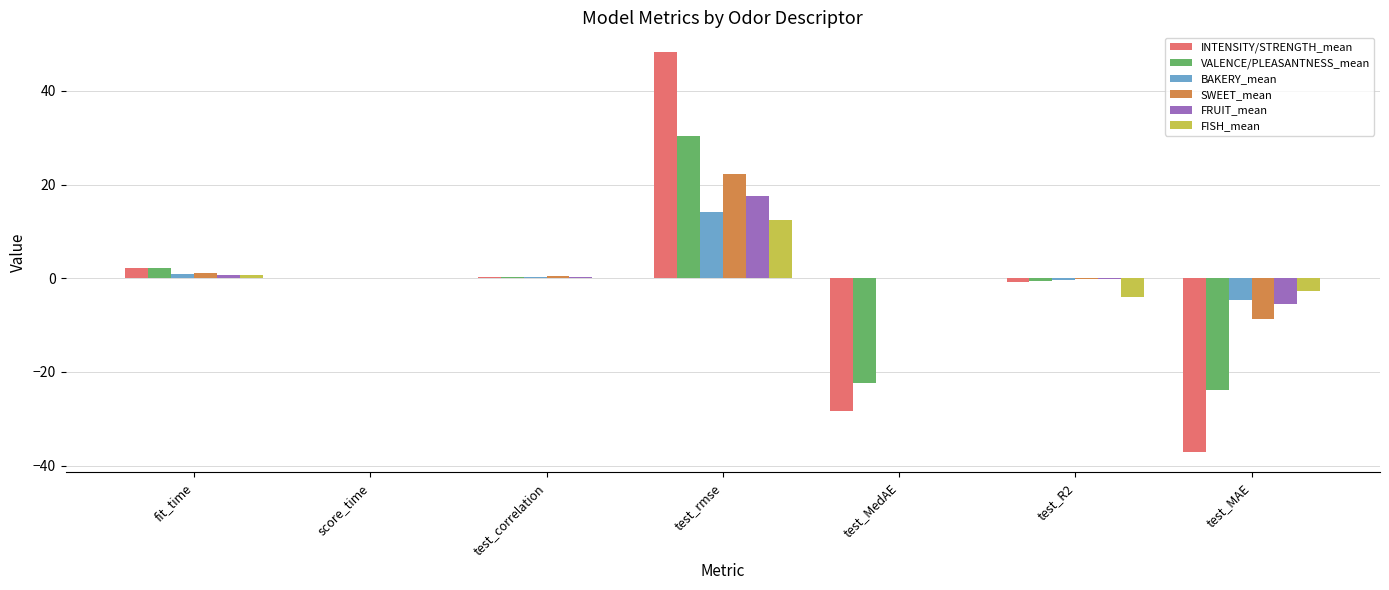

Is the value of SWEET_mean at test_MedAE greater than the value of INTENSITY/STRENGTH_mean at fit_time?

No